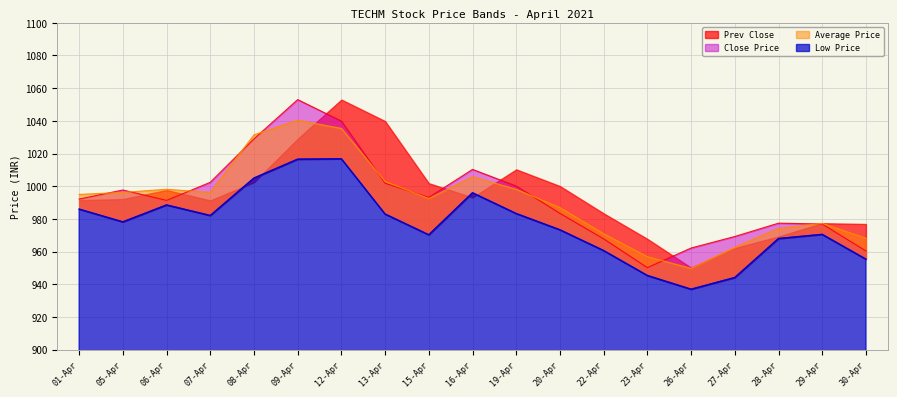

True or false: Close Price and Low Price cross at least once.

False